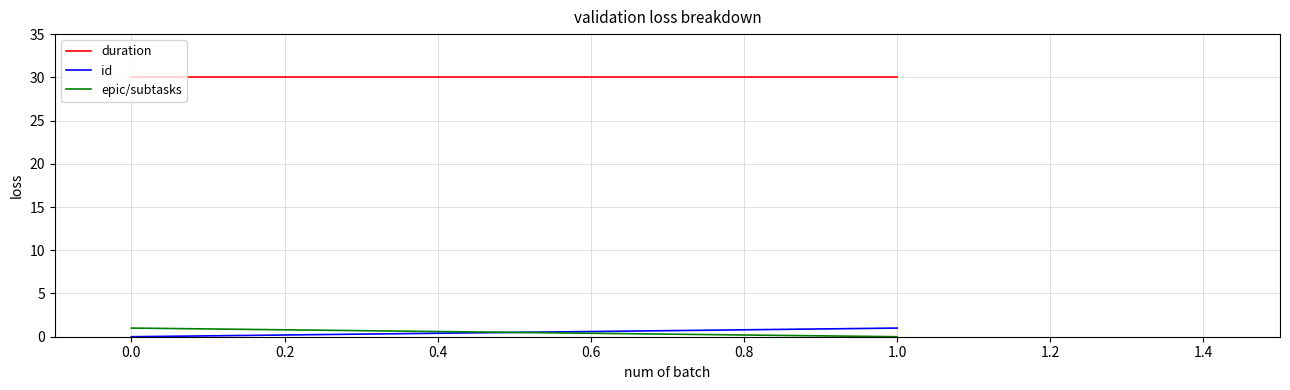

Does the chart display data point markers on the line(s)?

No